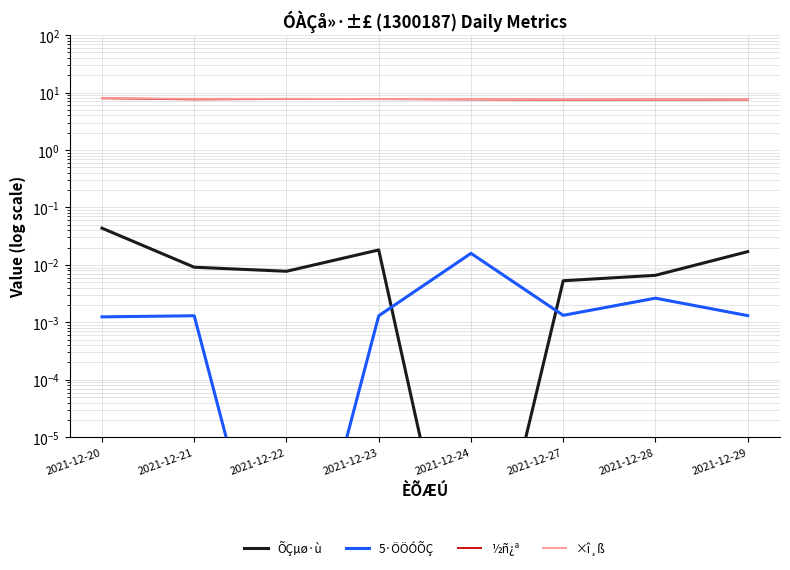

True or false: 5·ÖÖÓÕÇ has a value of 0.0 at 2021-12-21.

False